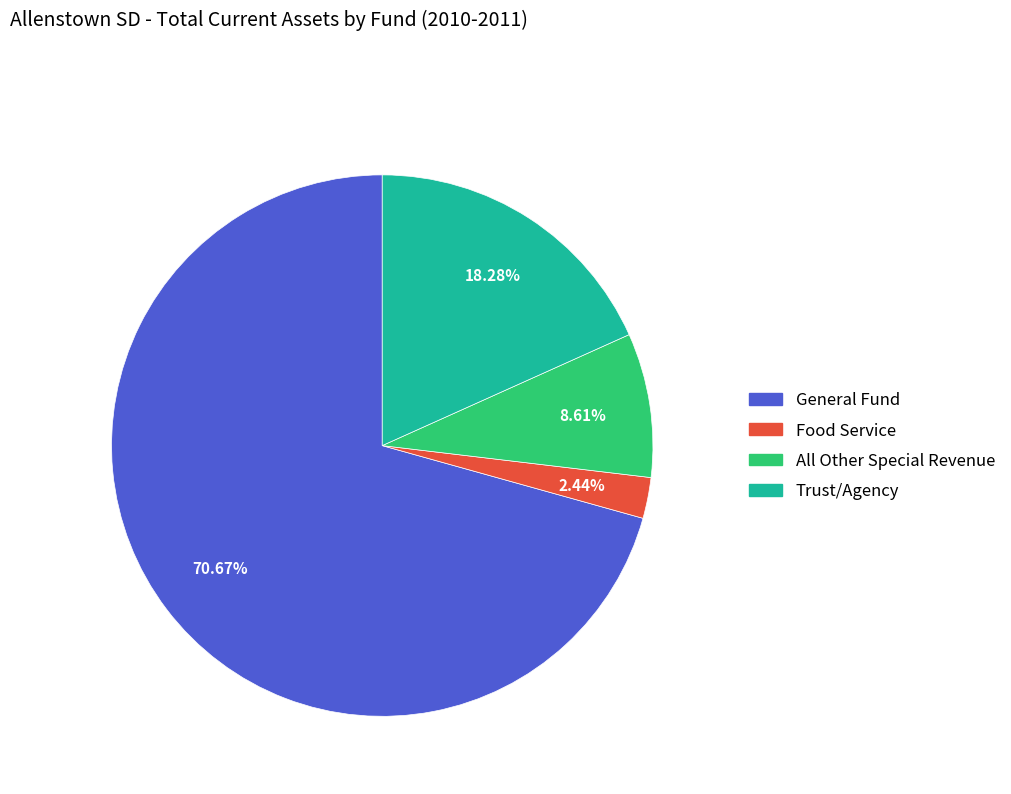

How many segments does this pie chart have?

4